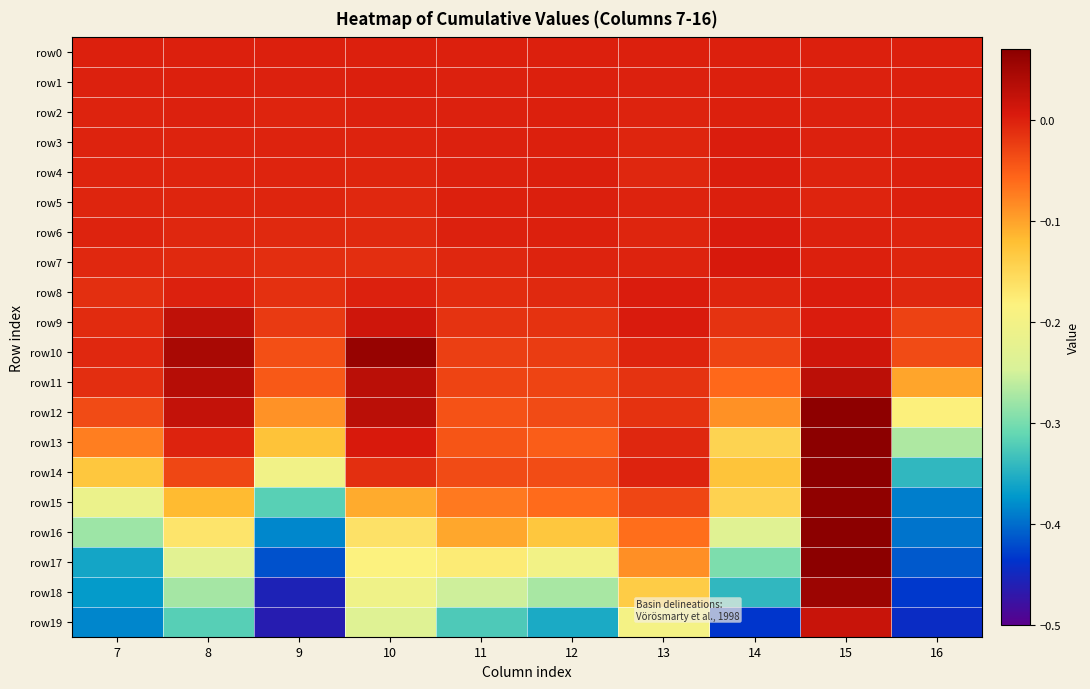

Which series has the largest total across all categories?

row0